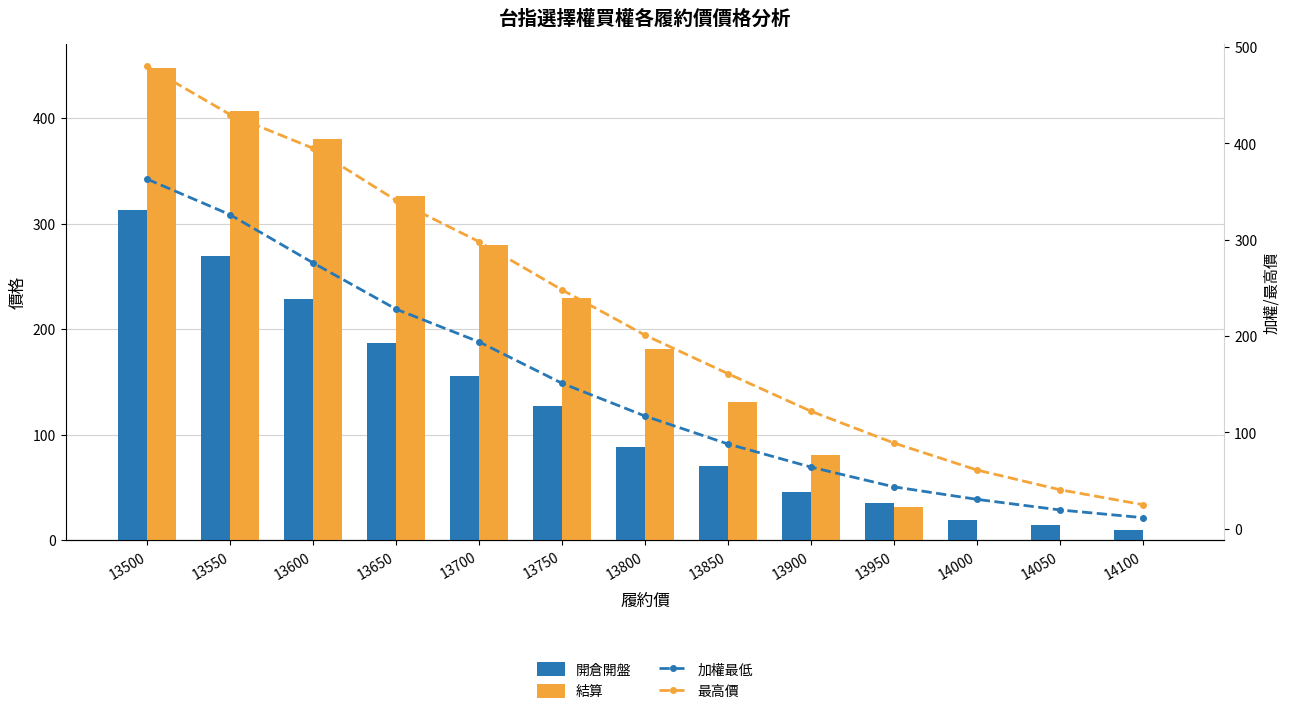

True or false: 加權最低 has a value of 276.0 at 13600.

True